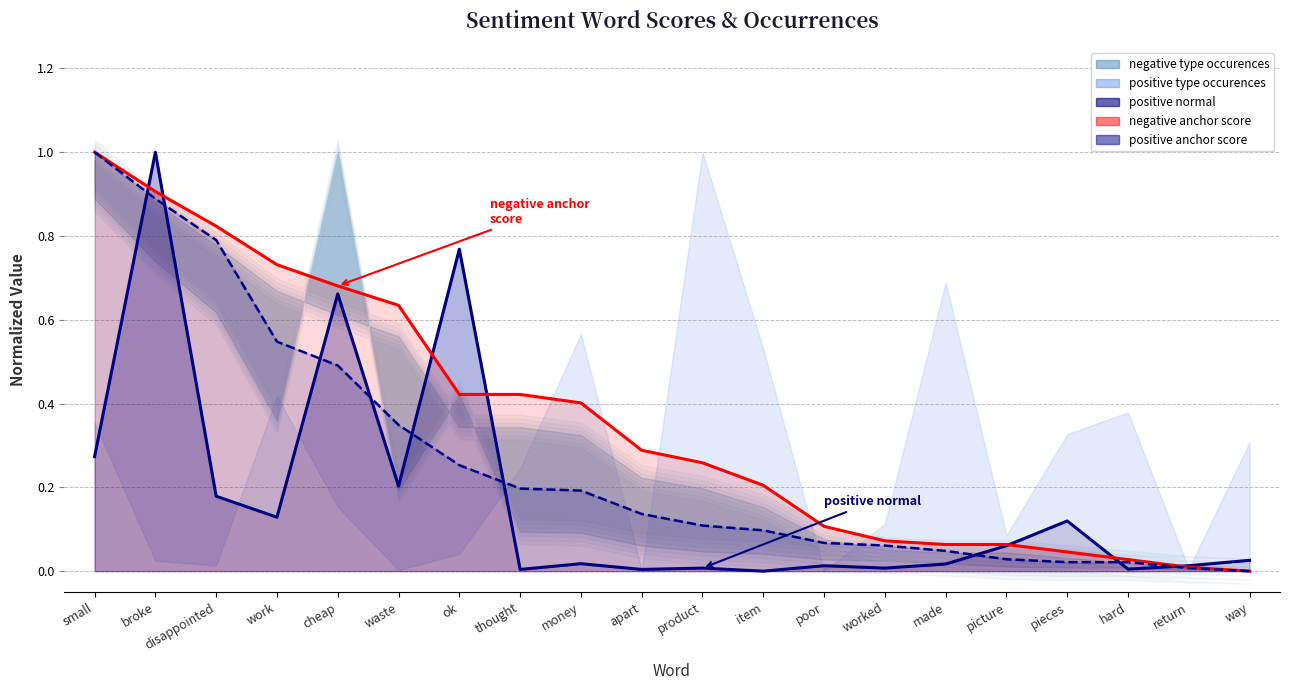

Which category has the lowest value in the positive anchor score series?

way